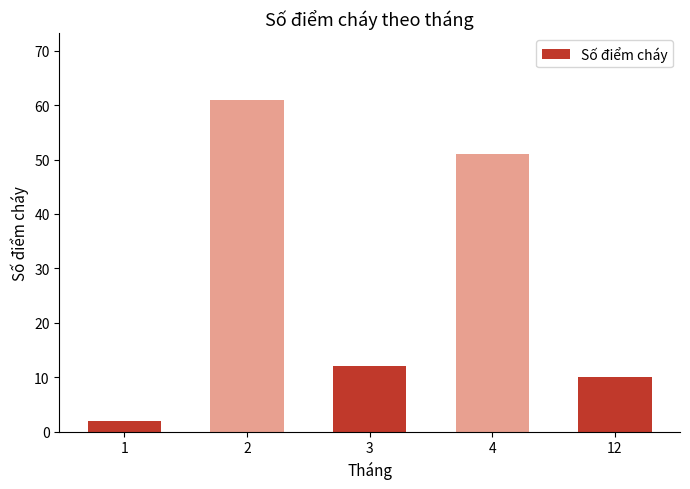

What is the smallest value displayed?

2